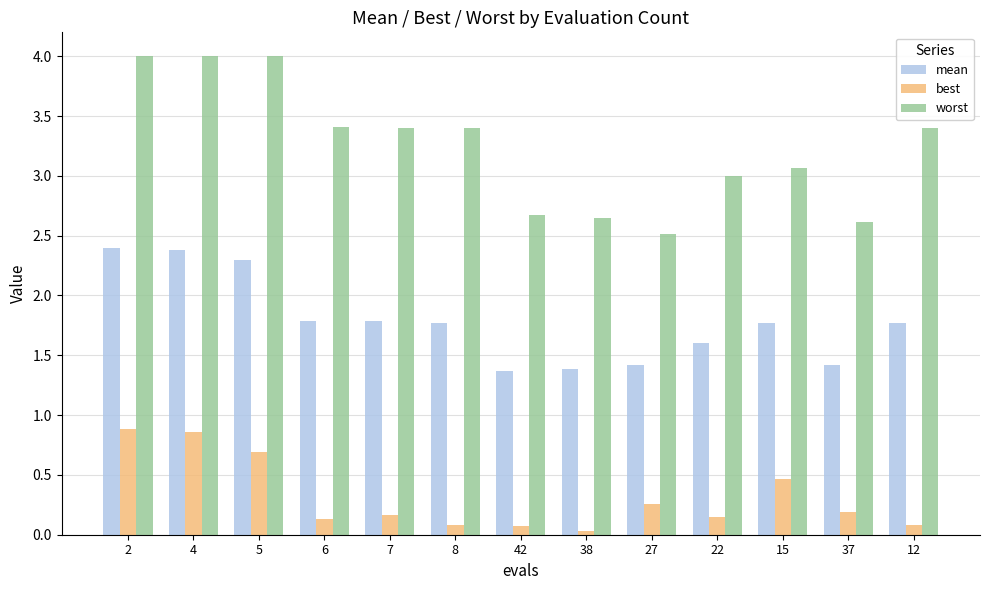

Which series has the widest spread of values?

worst